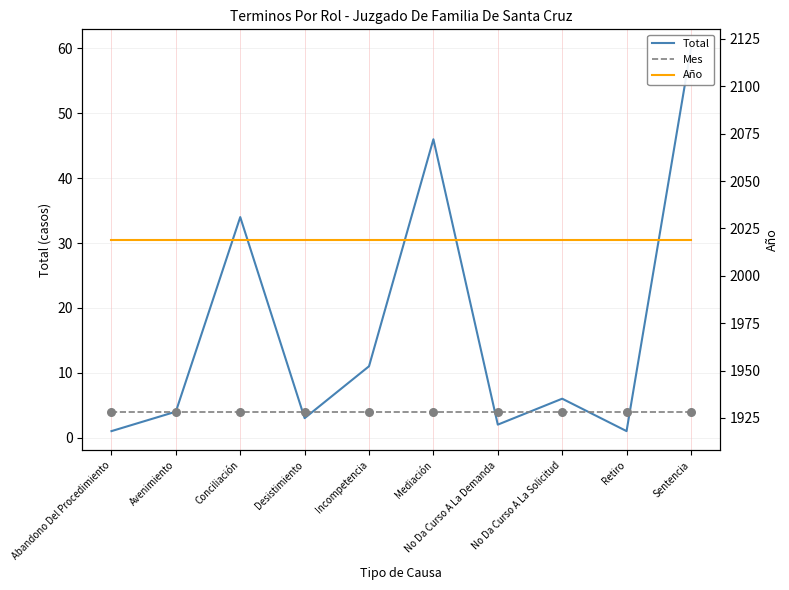

At how many categories does at least one series exceed 1617?

10